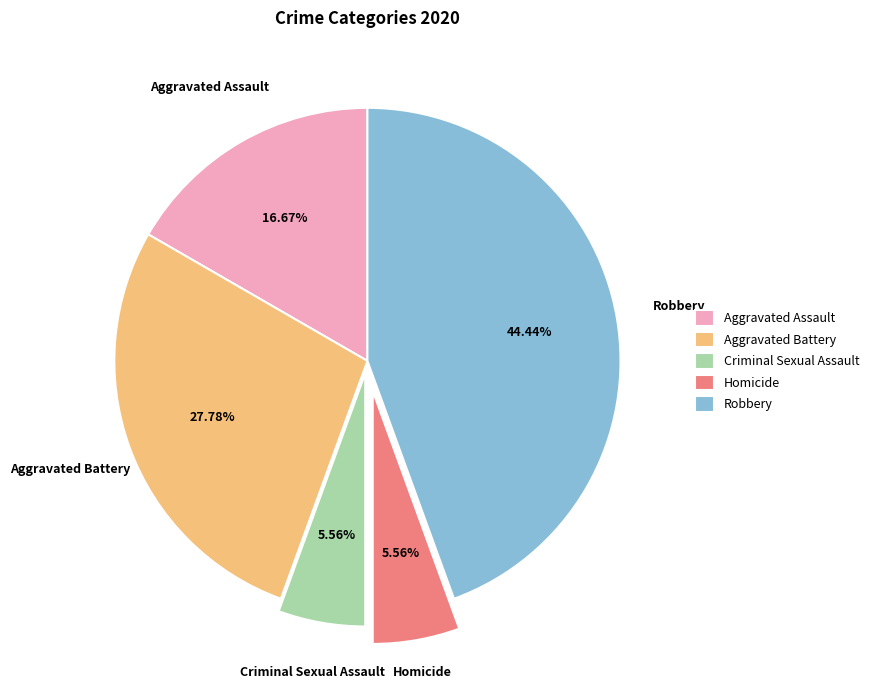

True or false: Aggravated Assault accounts for 5% of the total.

False